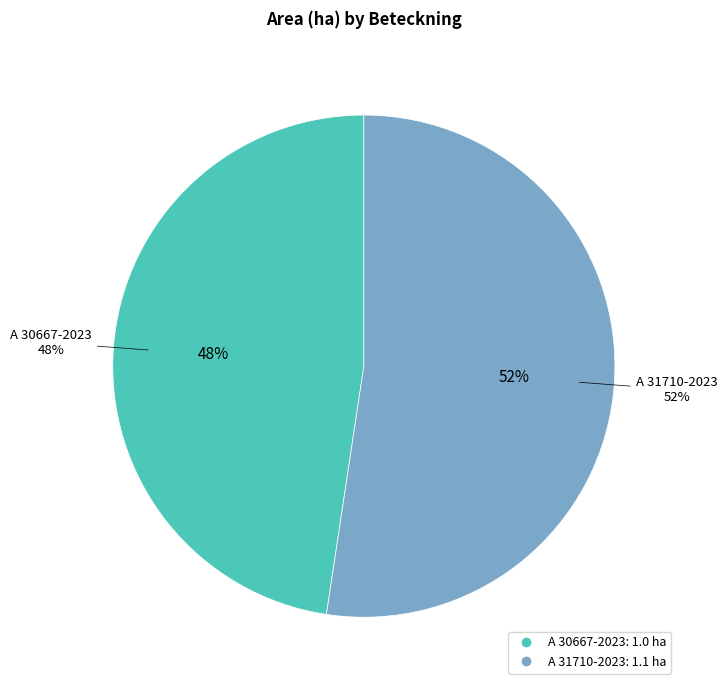

Rank the categories by value from lowest to highest.

A 30667-2023, A 31710-2023